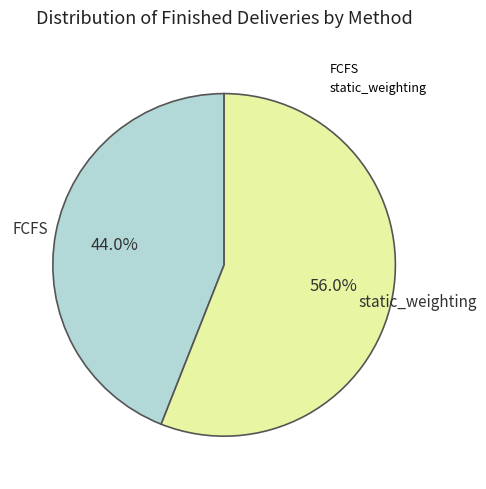

To the nearest percent, what percentage of the pie is static_weighting?

56%